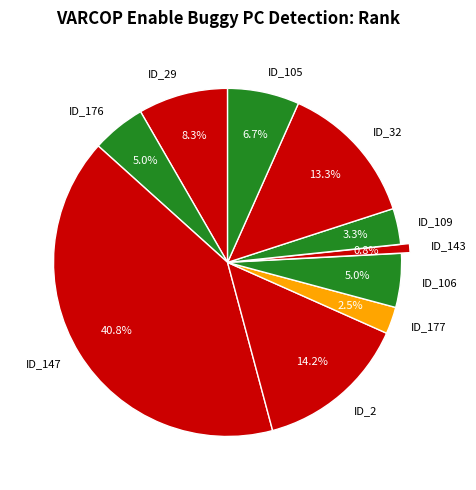

What is the smallest slice in the pie chart?

ID_143